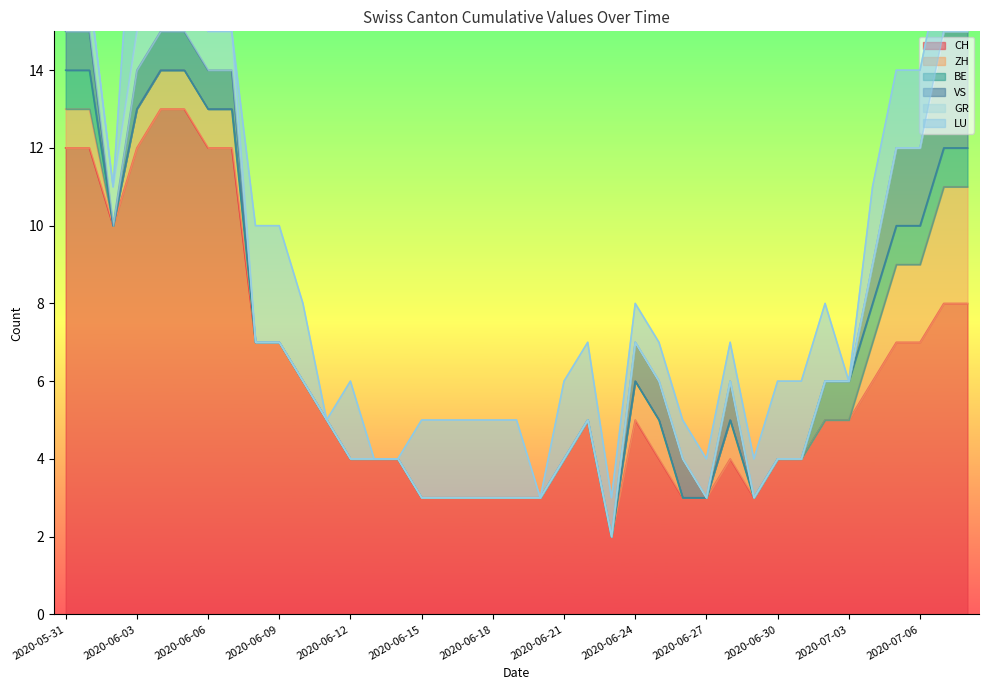

Reading left to right, transcribe all the data shown in this chart.

CH: 12	12	10	12	13	13	12	12	7	7	6	5	4	4	4	3	3	3	3	3	3	4	5	2	5	4	3	3	4	3	4	4	5	5	6	7	7	8	8
ZH: 1	1	0	1	1	1	1	1	0	0	0	0	0	0	0	0	0	0	0	0	0	0	0	0	1	1	0	0	1	0	0	0	0	0	1	2	2	3	3
BE: 1	1	0	0	0	0	0	0	0	0	0	0	0	0	0	0	0	0	0	0	0	0	0	0	0	0	0	0	0	0	0	0	1	1	1	1	1	1	1
VS: 1	1	0	1	1	1	1	1	0	0	0	0	0	0	0	0	0	0	0	0	0	0	0	0	1	1	1	0	1	0	0	0	0	0	1	2	2	3	3
GR: 1	1	1	1	1	1	1	1	0	0	0	0	0	0	0	0	0	0	0	0	0	0	0	0	0	0	0	0	0	0	0	0	0	0	0	0	0	0	0
LU: 0	0	0	5	5	5	0	0	3	3	2	0	2	0	0	2	2	2	2	2	0	2	2	1	1	1	1	1	1	1	2	2	2	0	2	2	2	2	2